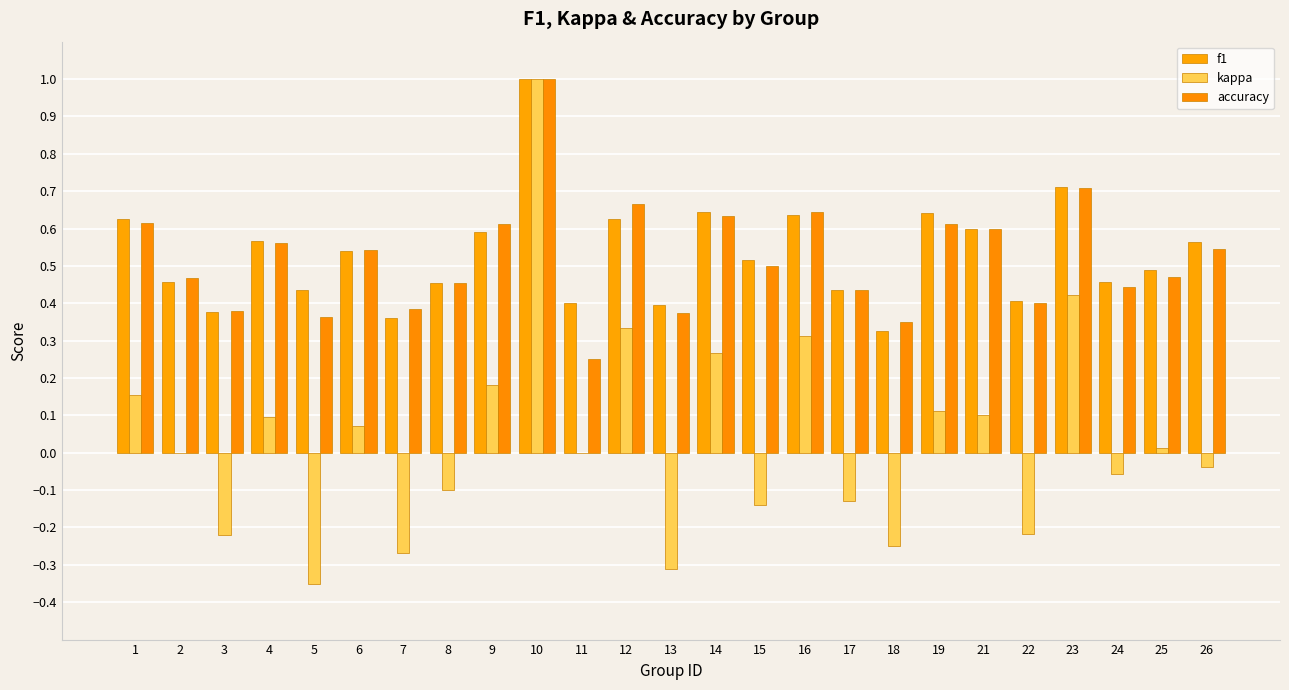

Which category has the highest value across all series?

10